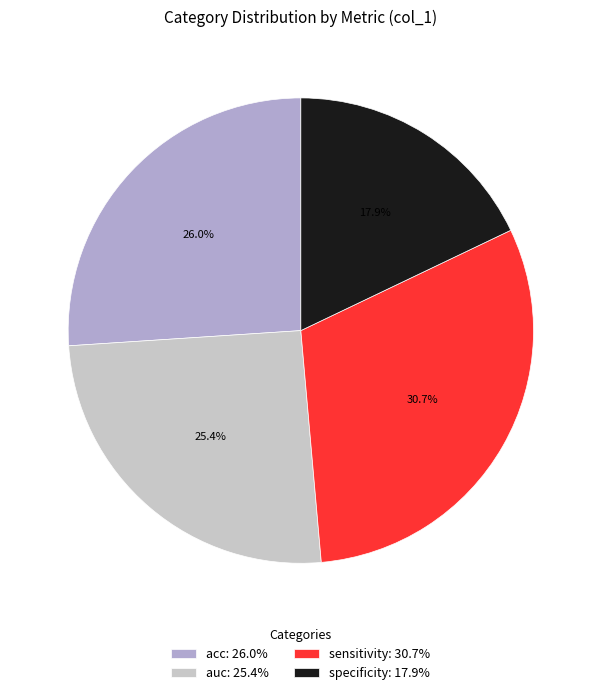

Is there a majority slice in this chart?

No